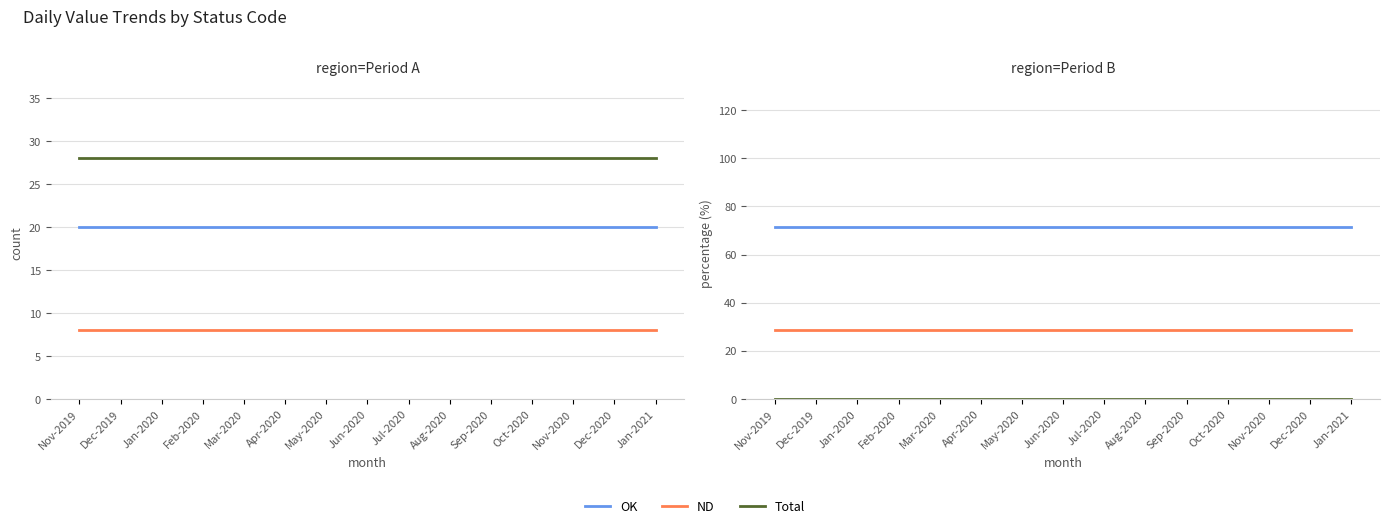

Reading left to right, what are all the values shown in this chart?

OK: Nov-2019=71.4	Dec-2019=71.4	Jan-2020=71.4	Feb-2020=71.4	Mar-2020=71.4	Apr-2020=71.4	May-2020=71.4	Jun-2020=71.4	Jul-2020=71.4	Aug-2020=71.4	Sep-2020=71.4	Oct-2020=71.4	Nov-2020=71.4	Dec-2020=71.4	Jan-2021=71.4
ND: Nov-2019=28.6	Dec-2019=28.6	Jan-2020=28.6	Feb-2020=28.6	Mar-2020=28.6	Apr-2020=28.6	May-2020=28.6	Jun-2020=28.6	Jul-2020=28.6	Aug-2020=28.6	Sep-2020=28.6	Oct-2020=28.6	Nov-2020=28.6	Dec-2020=28.6	Jan-2021=28.6
Total: Nov-2019=28.0	Dec-2019=28.0	Jan-2020=28.0	Feb-2020=28.0	Mar-2020=28.0	Apr-2020=28.0	May-2020=28.0	Jun-2020=28.0	Jul-2020=28.0	Aug-2020=28.0	Sep-2020=28.0	Oct-2020=28.0	Nov-2020=28.0	Dec-2020=28.0	Jan-2021=28.0
Value (avg): Nov-2019=0.0	Dec-2019=0.0	Jan-2020=0.0	Feb-2020=0.0	Mar-2020=0.0	Apr-2020=0.0	May-2020=0.0	Jun-2020=0.0	Jul-2020=0.0	Aug-2020=0.0	Sep-2020=0.0	Oct-2020=0.0	Nov-2020=0.0	Dec-2020=0.0	Jan-2021=0.0